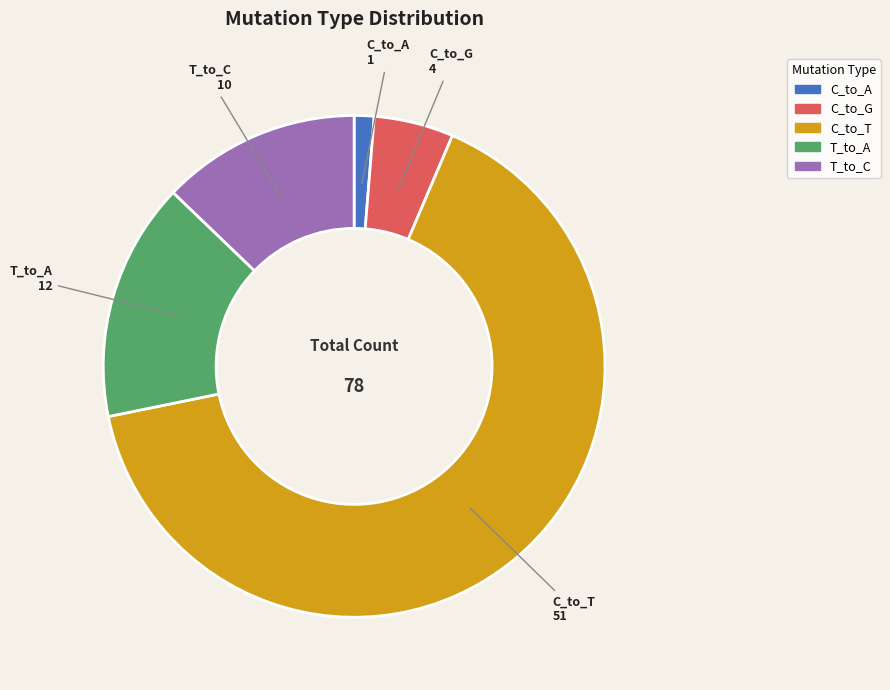

The T_to_A slice represents 22% of the pie. True or false?

False